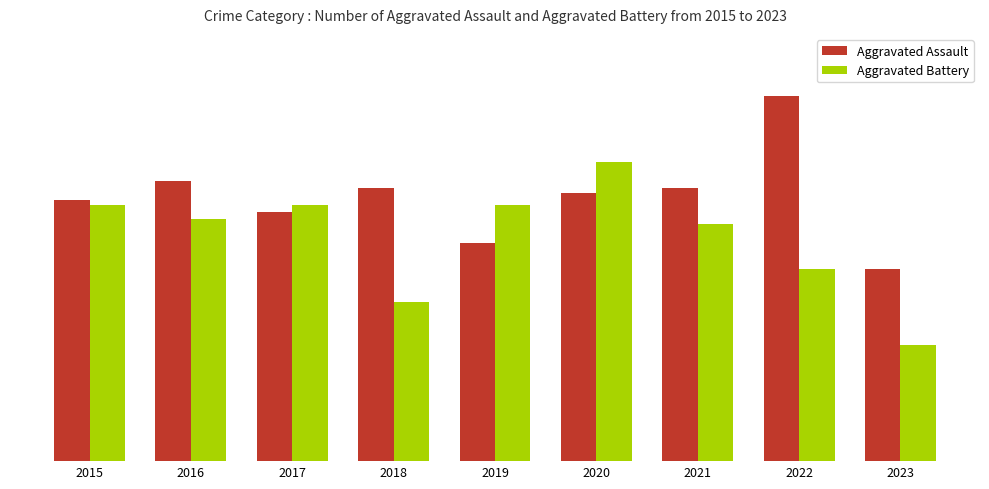

Which series has the largest total across all categories?

Aggravated Assault